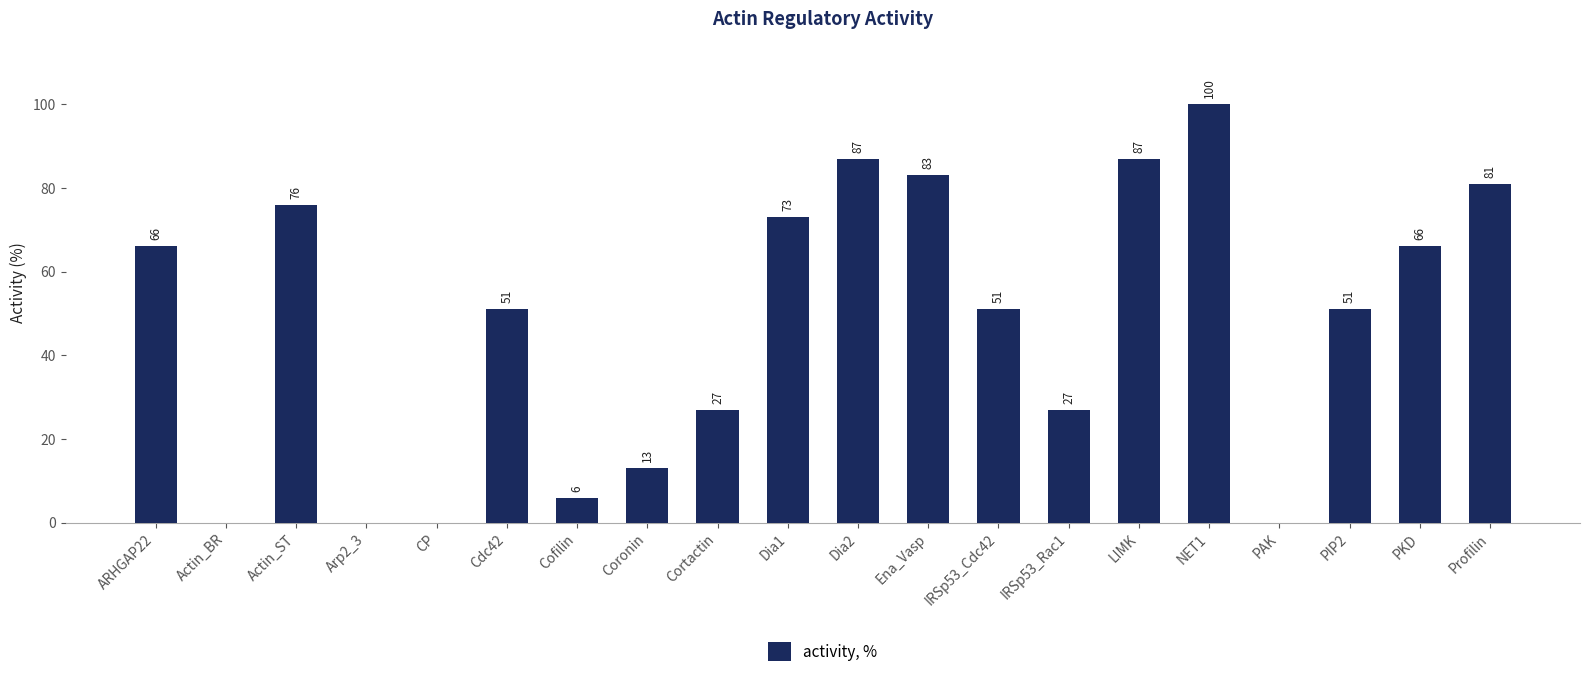

What is the greatest value displayed?

100